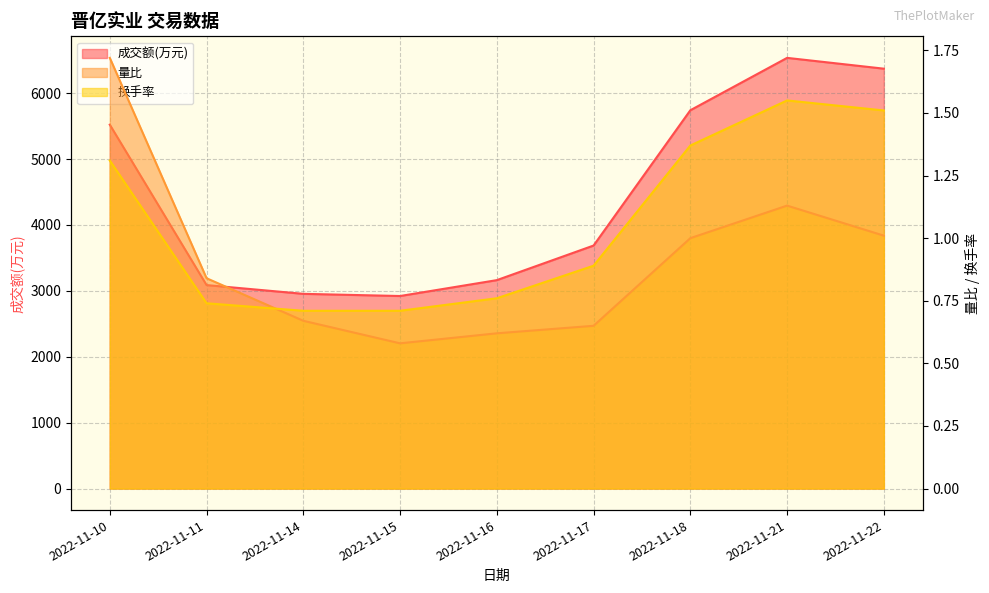

At which category is the sum across all series the highest?

2022-11-21